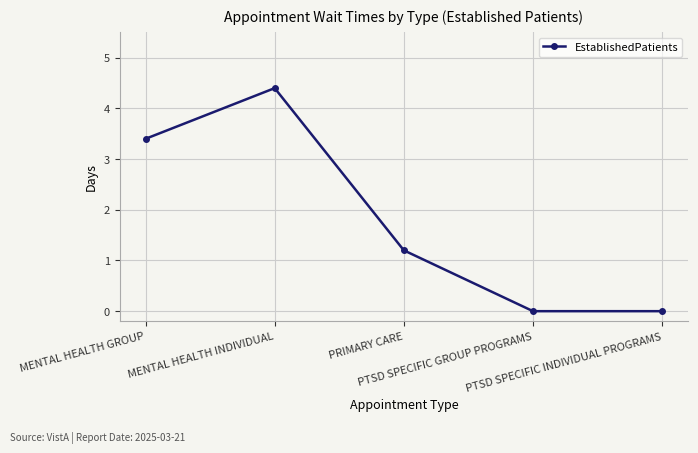

True or false: the data shows 0.3 at PRIMARY CARE.

False